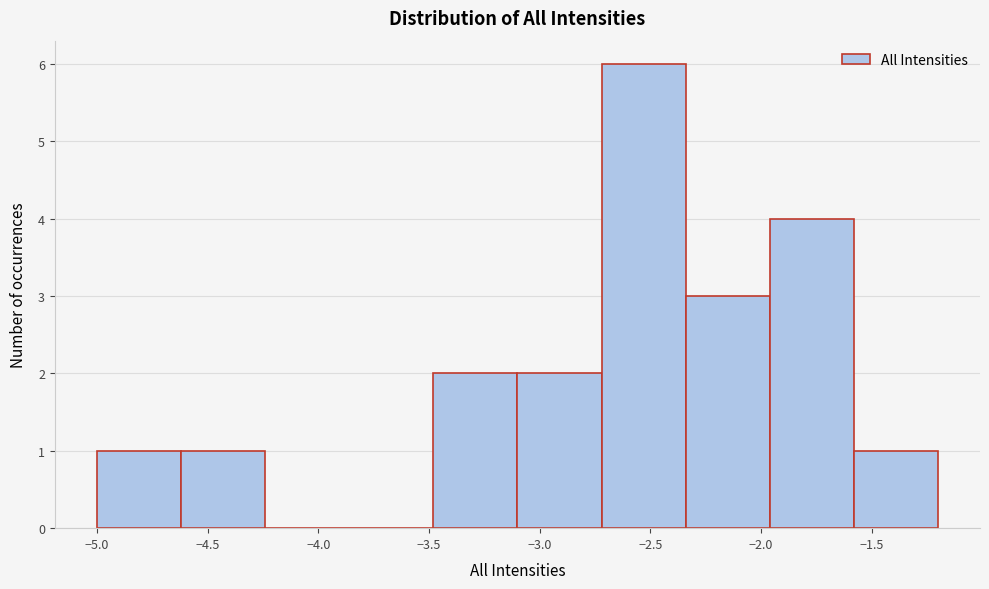

How tall is the bar that spans -3.48 to -3.10 on the x-axis? Neither the bar edges nor the heights are printed on the chart, so give them approximately, as read against the axes.

2